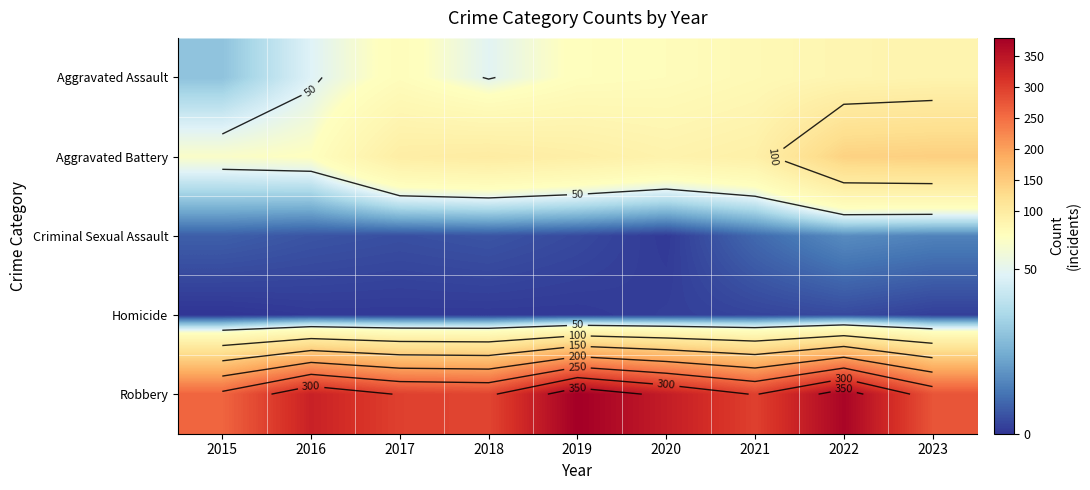

How many series are shown in this chart?

5